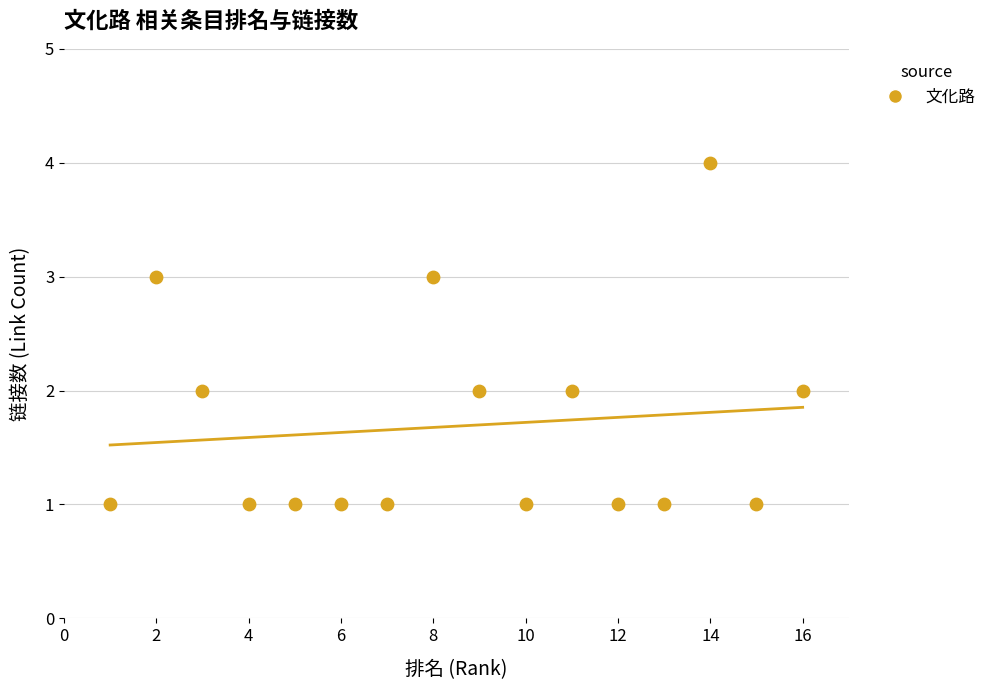

What is the range of X values (max minus min)?

15